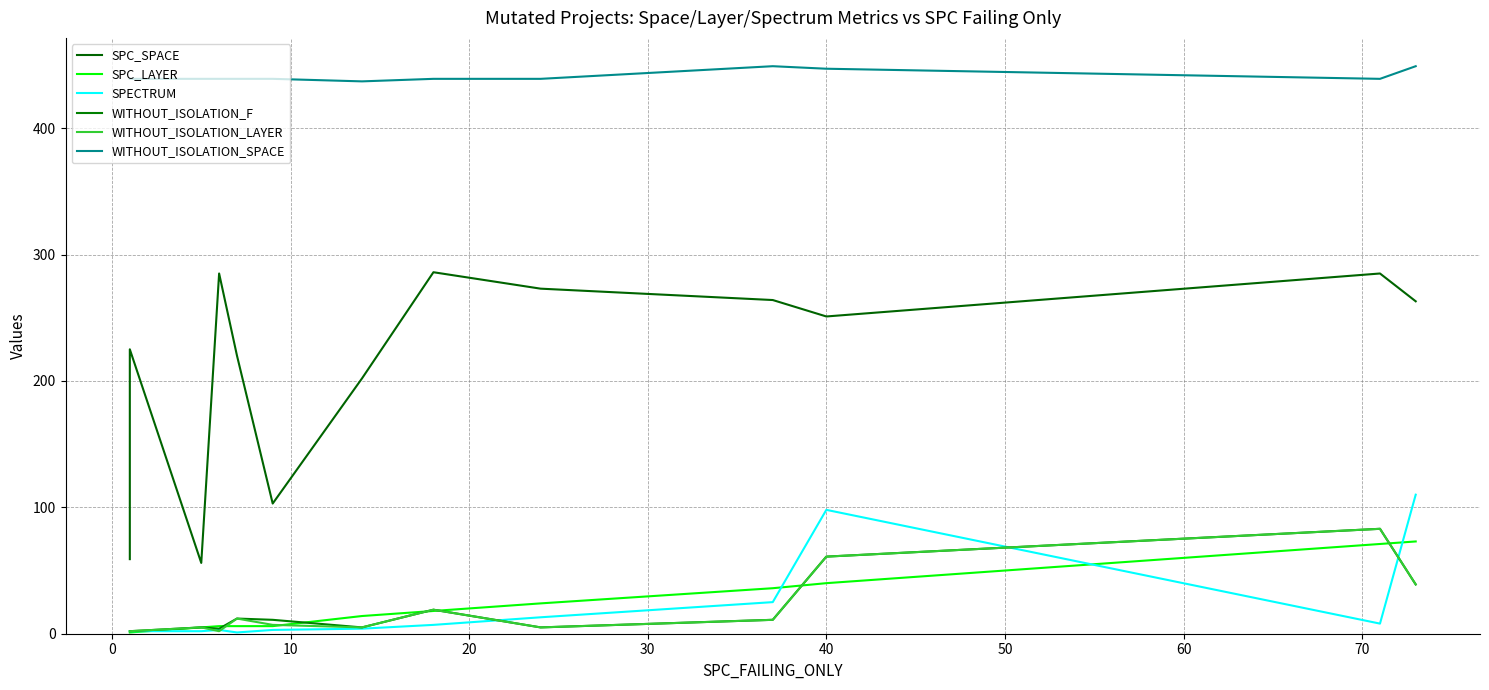

Which series has the largest total across all categories?

WITHOUT_ISOLATION_SPACE